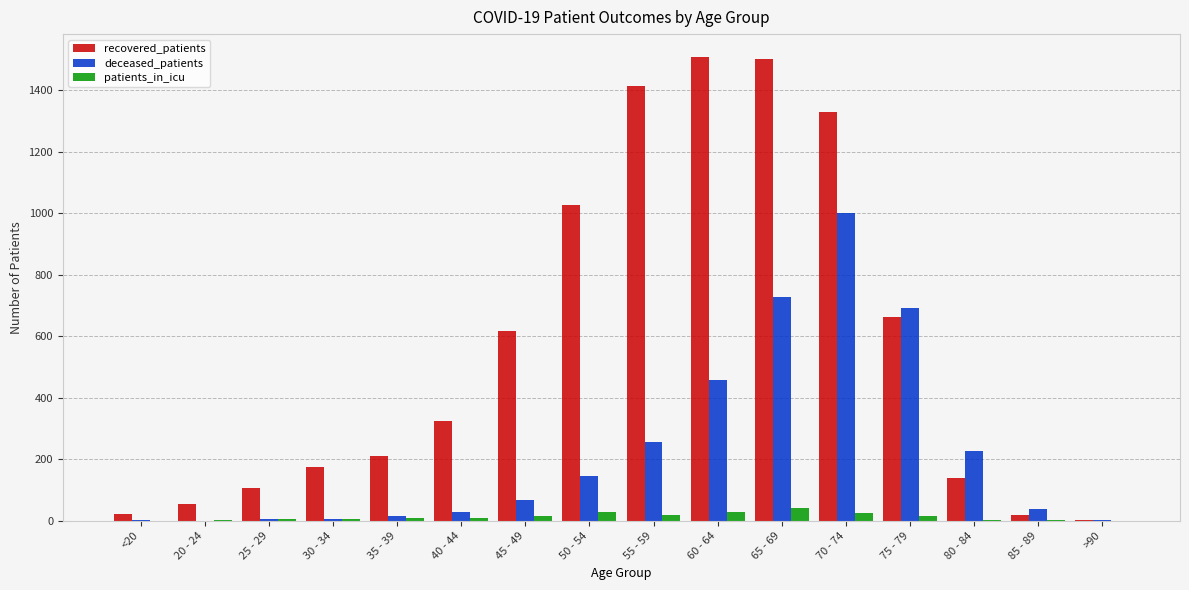

The recovered_patients series shows 661 at 75 - 79. True or false?

True